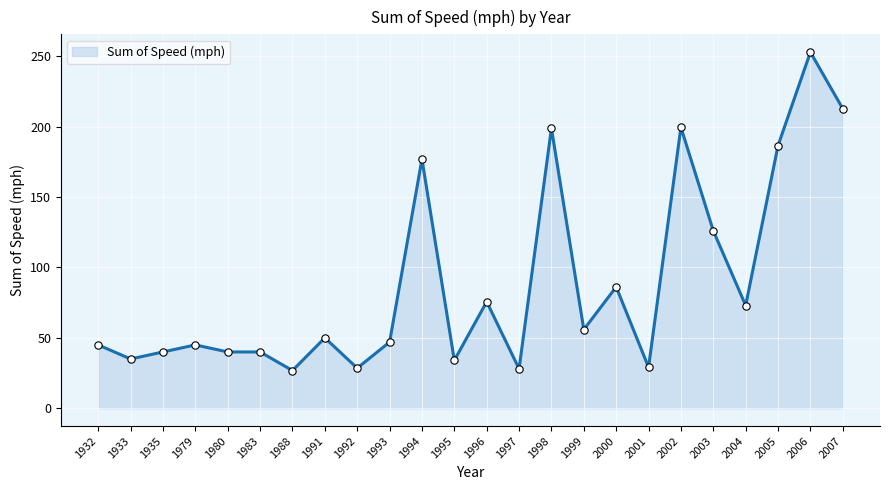

What is the change in value from 1988 to 1991?

+23.2